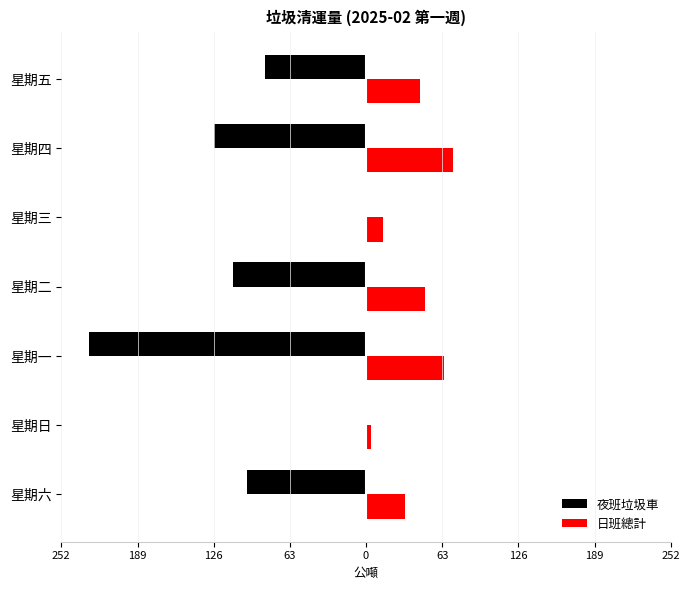

What is the difference between the maximum and minimum values in the 日班總計 series?

67.8